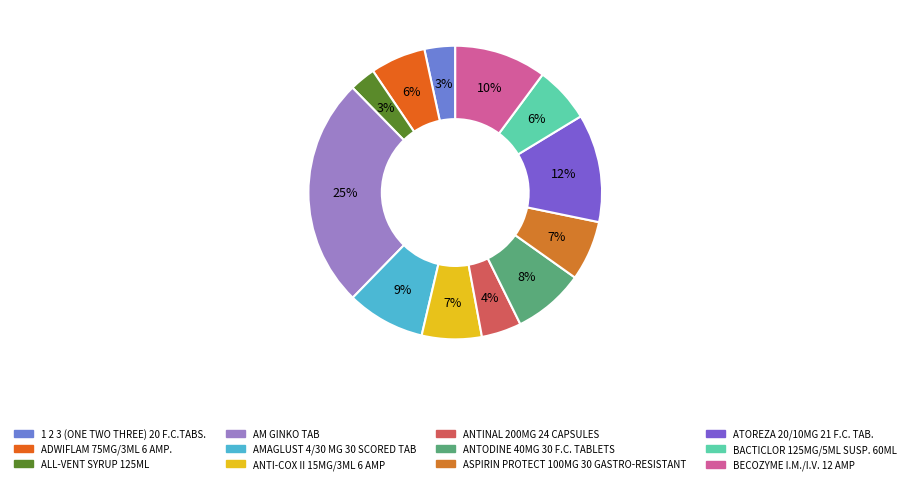

What is the total percentage of ATOREZA 20/10MG 21 F.C. TAB. and 1 2 3 (ONE TWO THREE) 20 F.C.TABS.?

15.3%